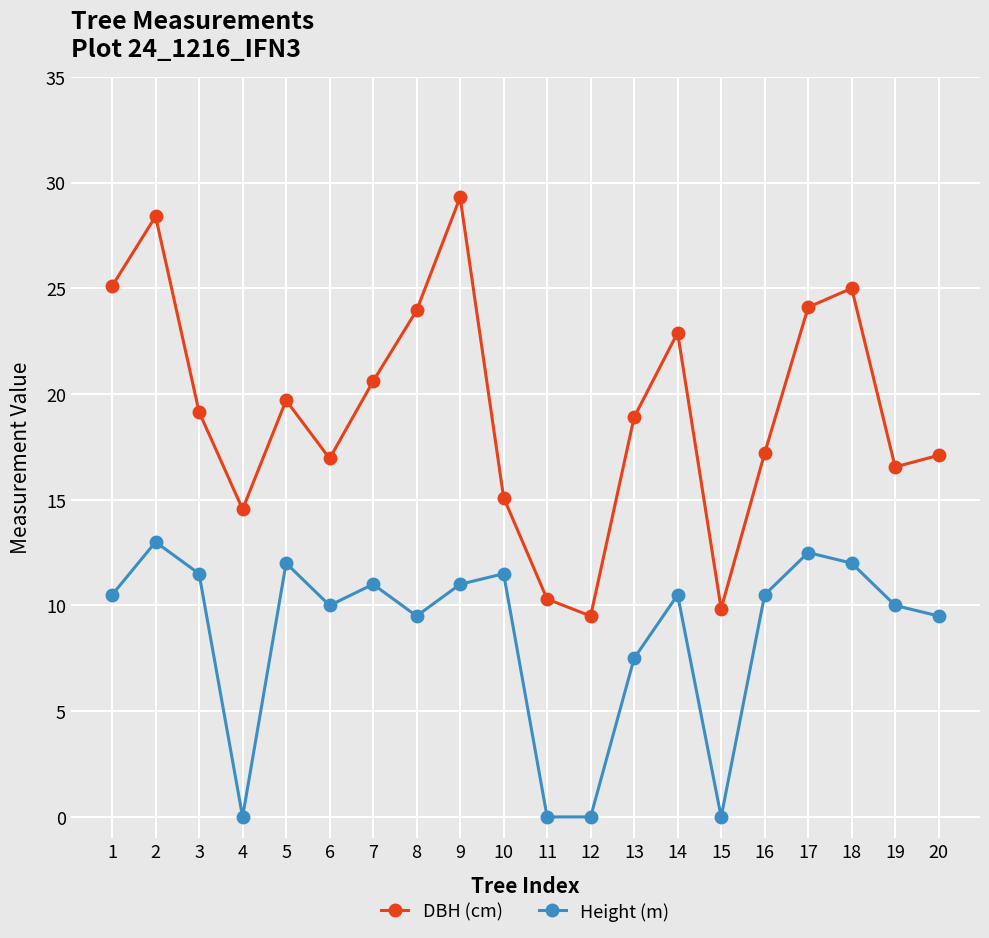

What are all the series names shown in the legend?

DBH (cm), Height (m)